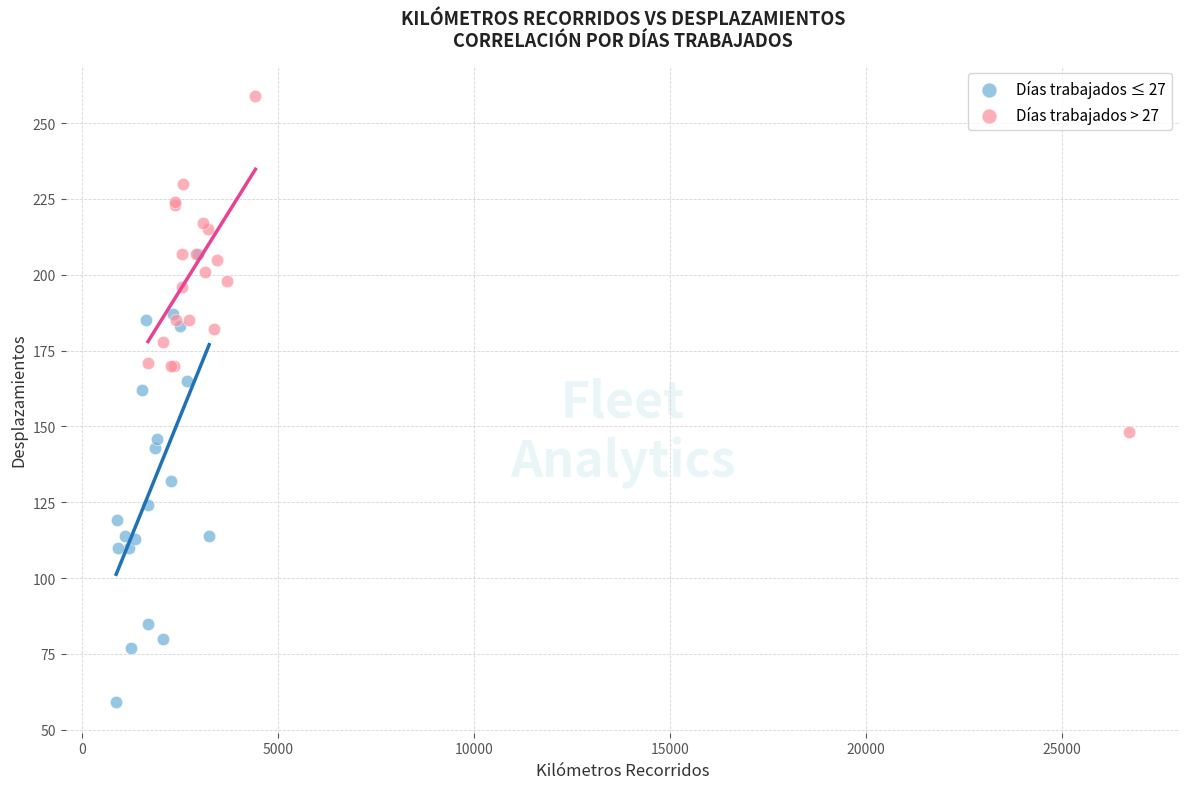

Which series has the largest Y range (max minus min)?

Días trabajados ≤ 27